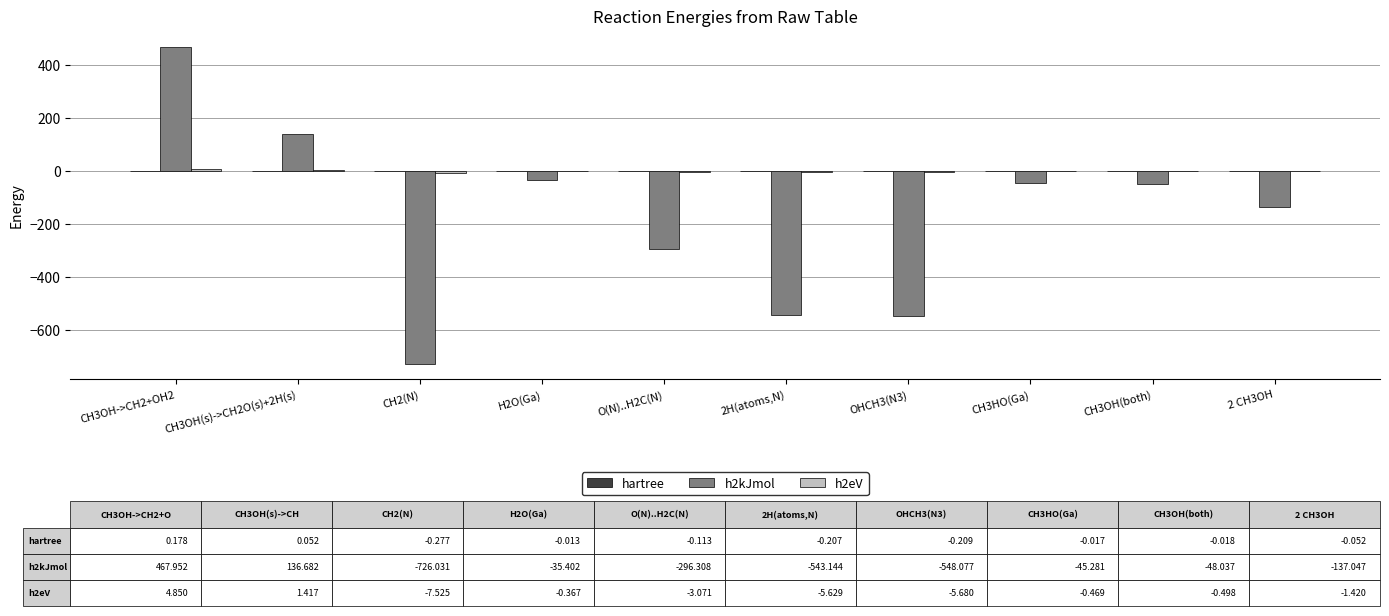

The value of h2kJmol at CH2(N) is -1200.4. True or false?

False